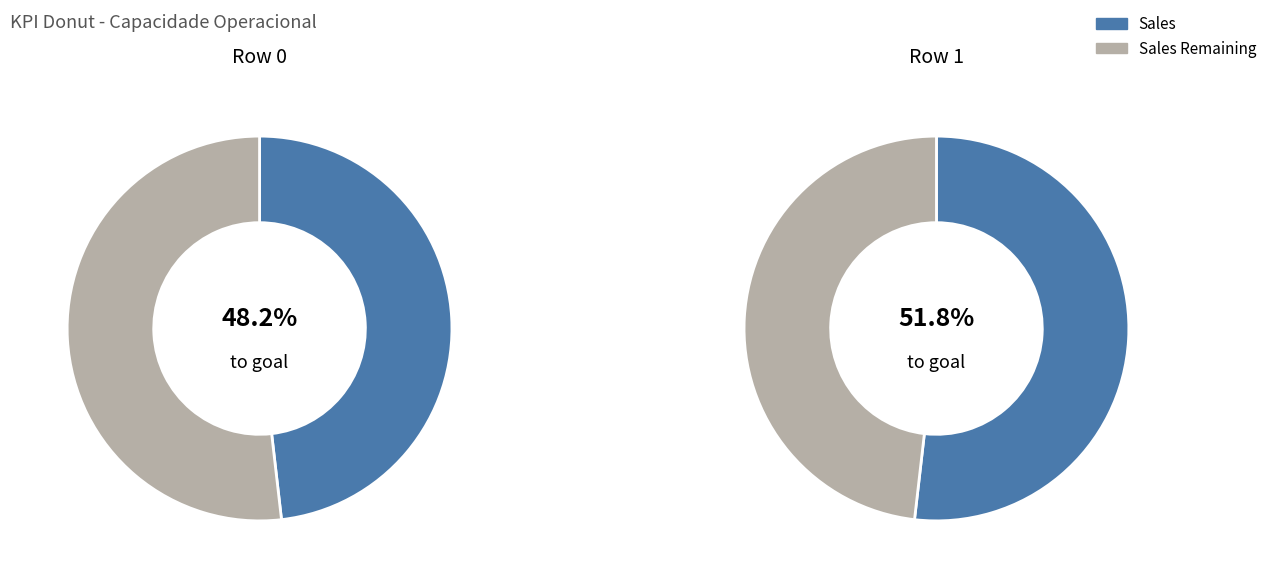

Which slice is the largest?

1